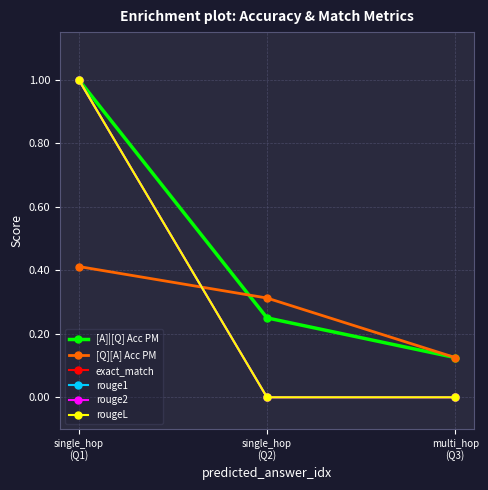

Does the chart have visible grid lines?

Yes